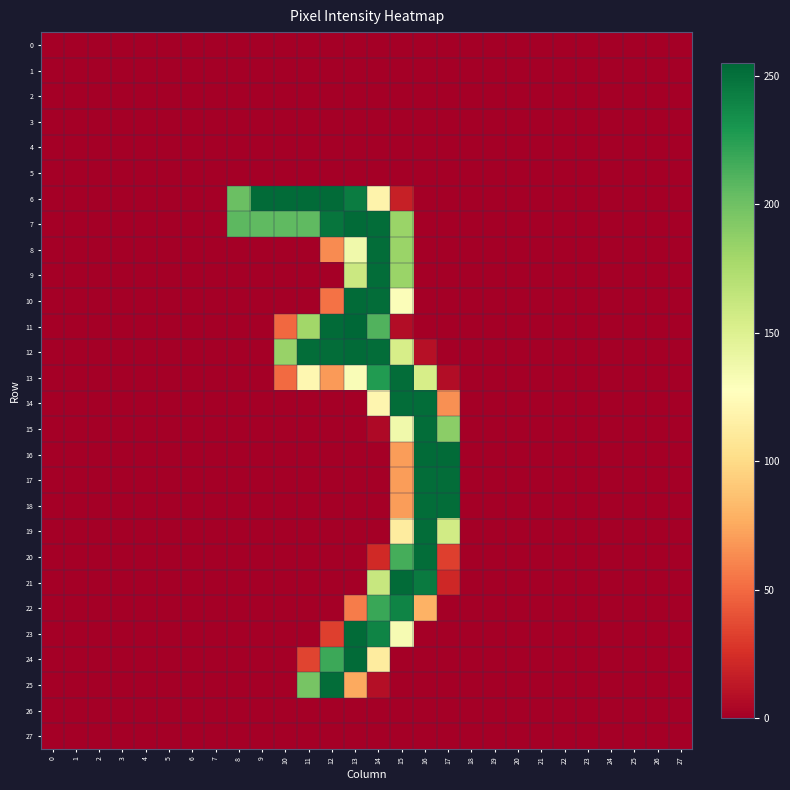

Rank the series by their maximum value, from highest to lowest.

11, 6, 7, 10, 12, 16, 21, 23, 24, 8, 9, 13, 14, 15, 17, 18, 19, 20, 25, 22, 0, 1, 2, 3, 4, 5, 26, 27